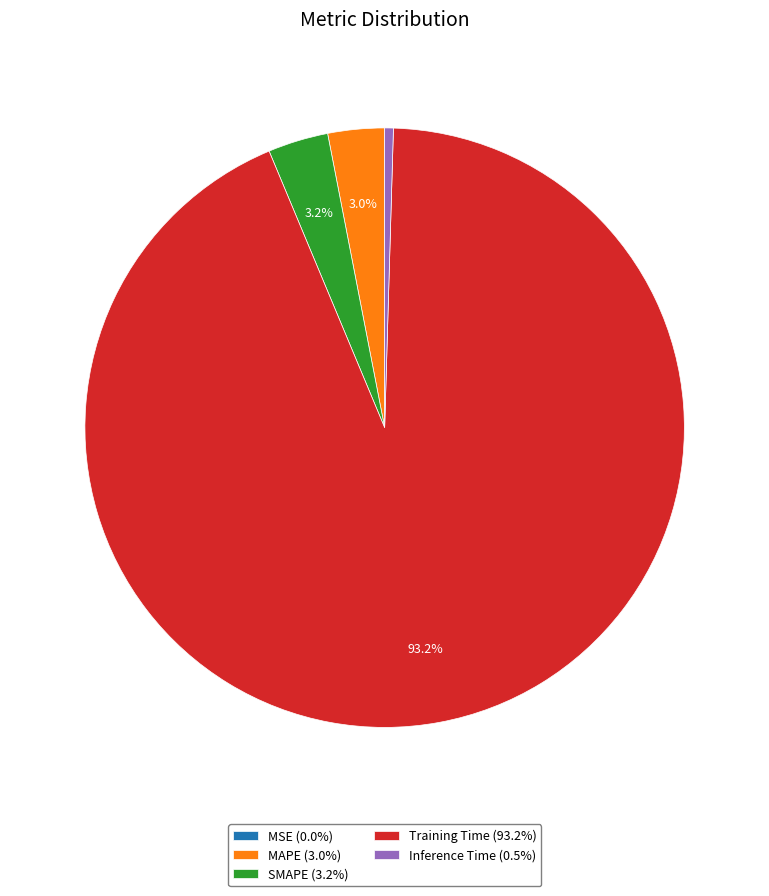

The Training Time slice represents 93% of the pie. True or false?

True